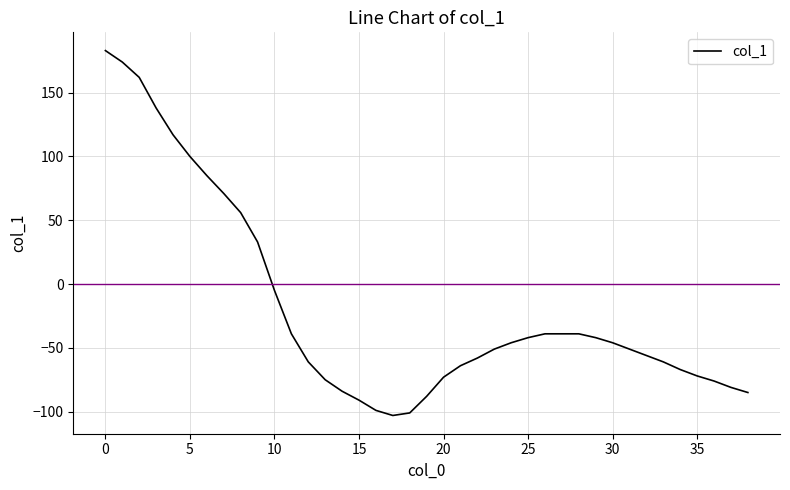

What is the smallest value displayed?

-103